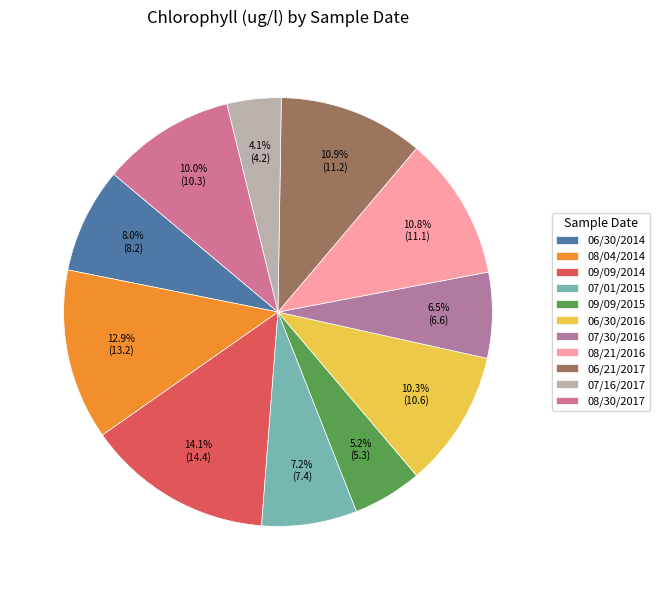

To the nearest percent, what is the combined percentage of 08/21/2016 and 07/30/2016?

17%